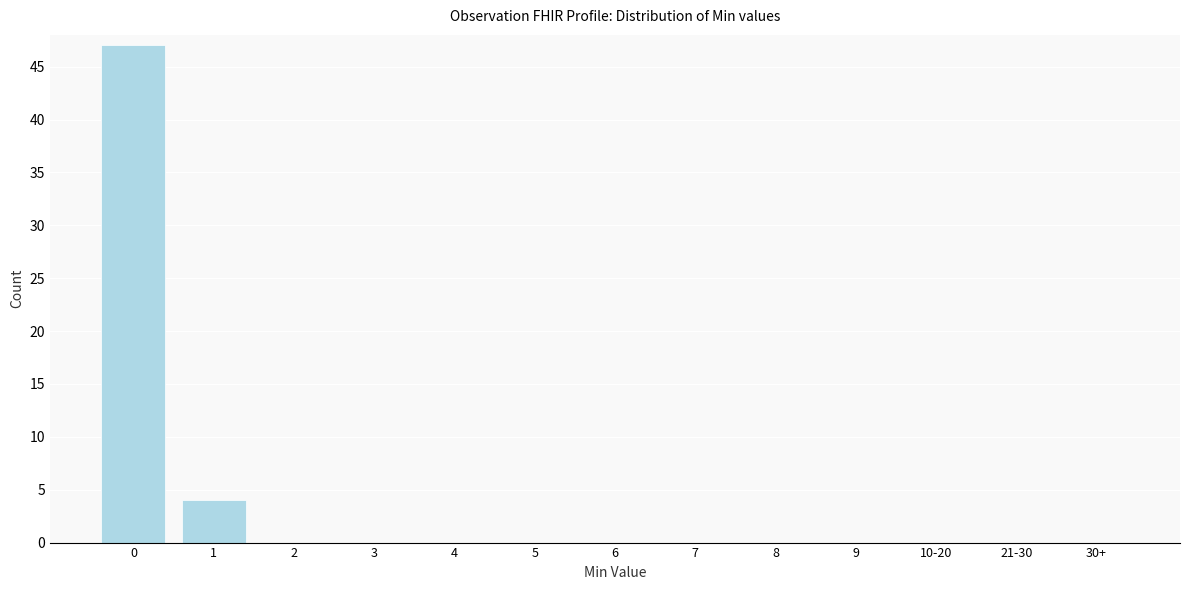

Reading left to right, transcribe all the data shown in this chart.

0=47	1=4	2=0	3=0	4=0	5=0	6=0	7=0	8=0	9=0	10-20=0	21-30=0	30+=0